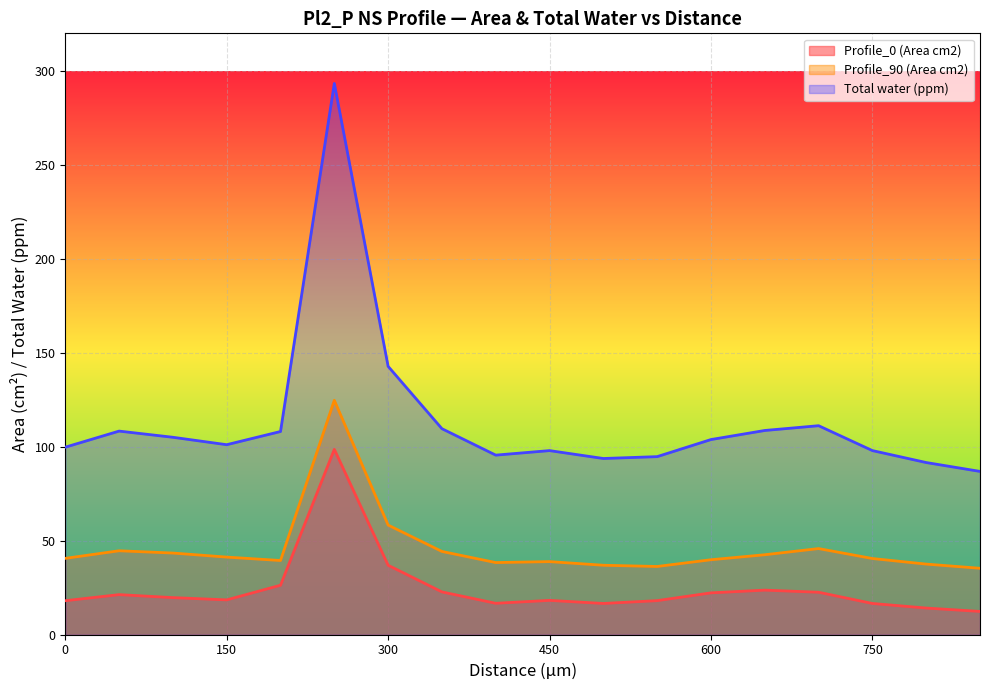

Which series has the largest total across all categories?

Total water (ppm)